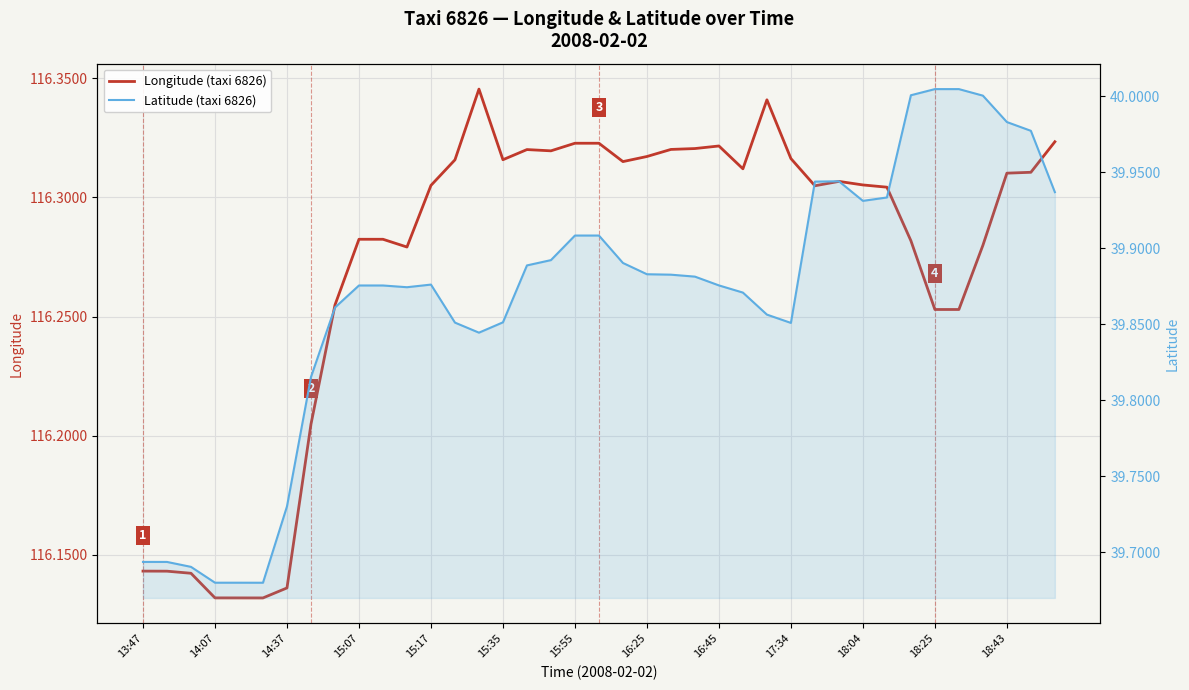

Reading left to right, extract all data points from this chart.

Longitude (taxi 6826): 116.1	116.1	116.1	116.1	116.1	116.1	116.1	116.2	116.3	116.3	116.3	116.3	116.3	116.3	116.3	116.3	116.3	116.3	116.3	116.3	116.3	116.3	116.3	116.3	116.3	116.3	116.3	116.3	116.3	116.3	116.3	116.3	116.3	116.3	116.3	116.3	116.3	116.3	116.3
Latitude (taxi 6826): 39.7	39.7	39.7	39.7	39.7	39.7	39.7	39.8	39.9	39.9	39.9	39.9	39.9	39.9	39.8	39.9	39.9	39.9	39.9	39.9	39.9	39.9	39.9	39.9	39.9	39.9	39.9	39.9	39.9	39.9	39.9	39.9	40.0	40.0	40.0	40.0	40.0	40.0	39.9